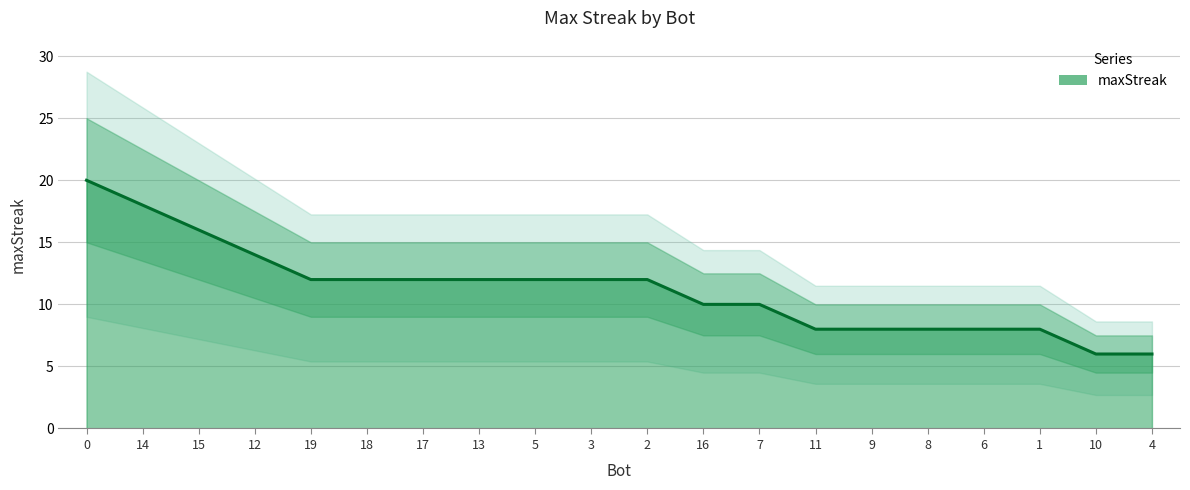

Does the chart display data point markers on the line(s)?

No